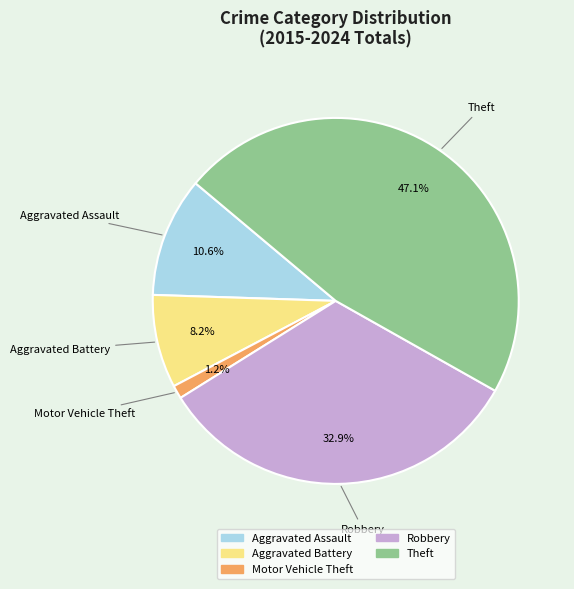

Between Motor Vehicle Theft and Aggravated Assault, which is larger?

Aggravated Assault